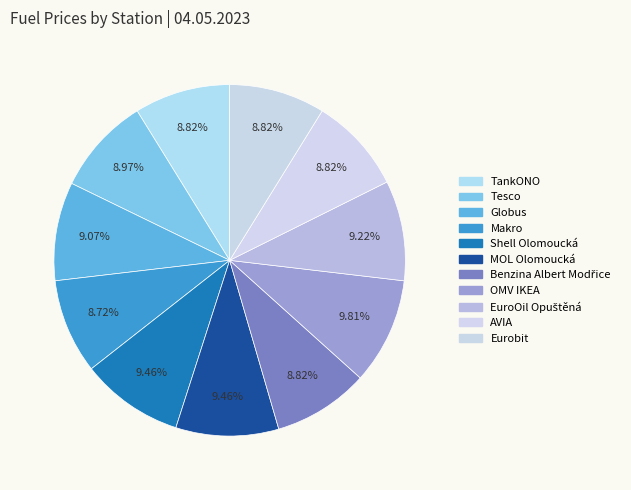

The AVIA slice represents 9% of the pie. True or false?

True